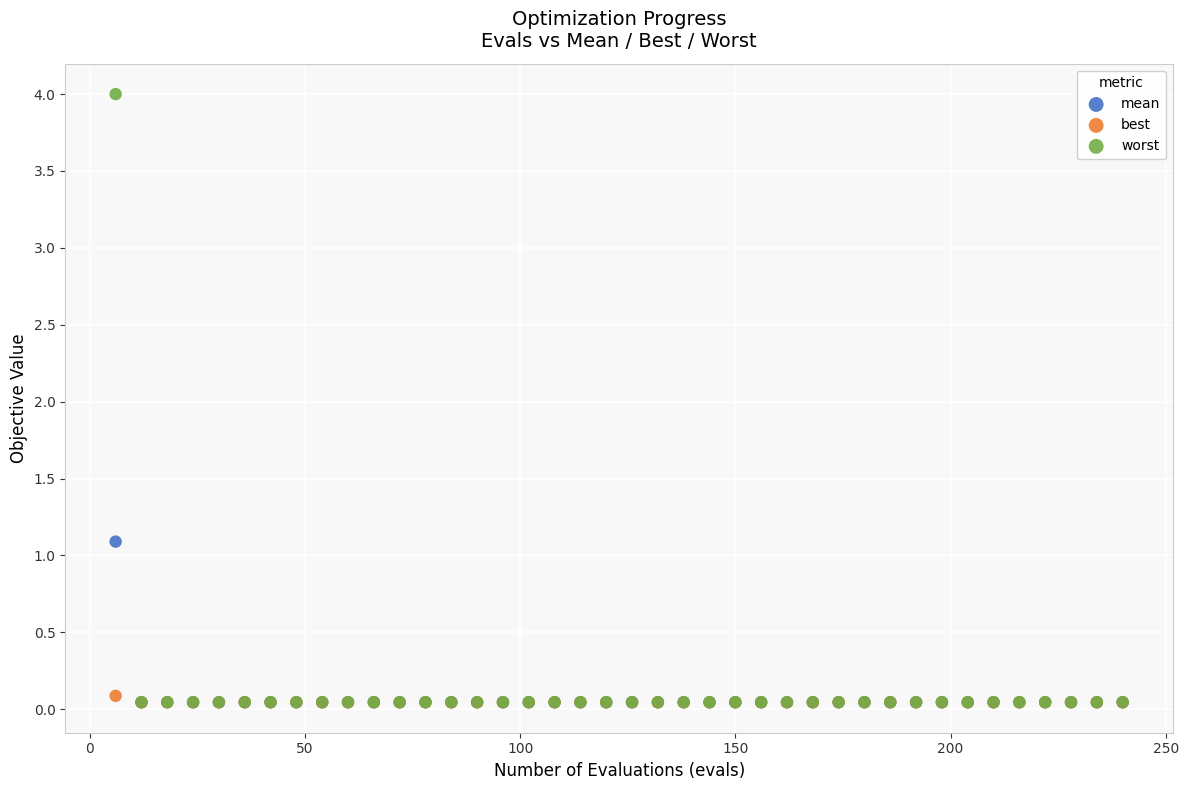

Across all series, what Y value is closest to 2?

1.1